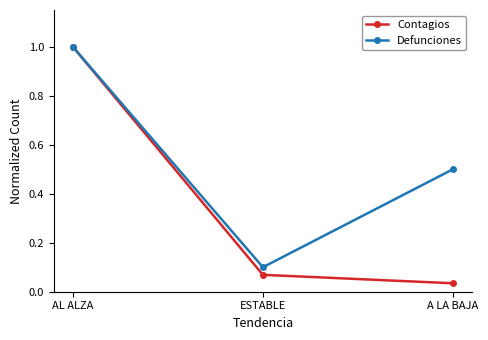

At which label is Contagios closest to 0?

A LA BAJA